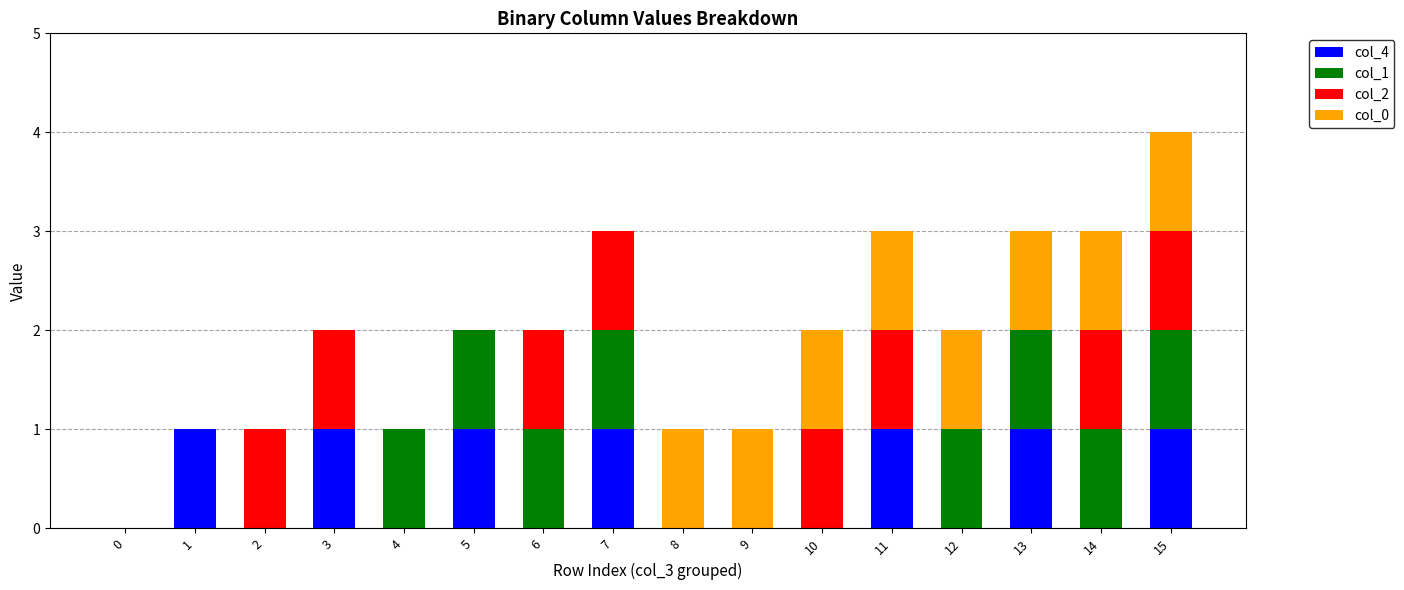

At which category is the sum across all series the highest?

15